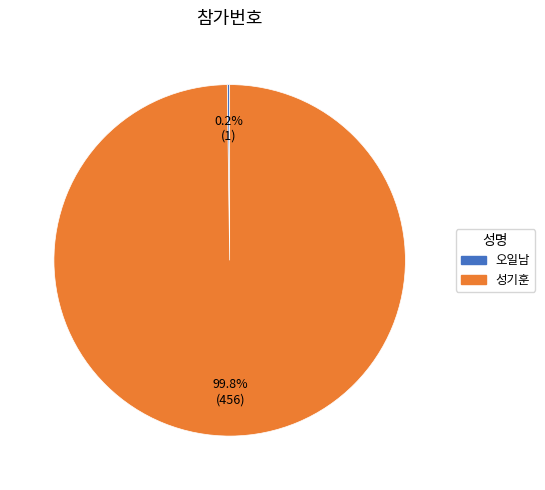

Which slice is the largest?

성기훈